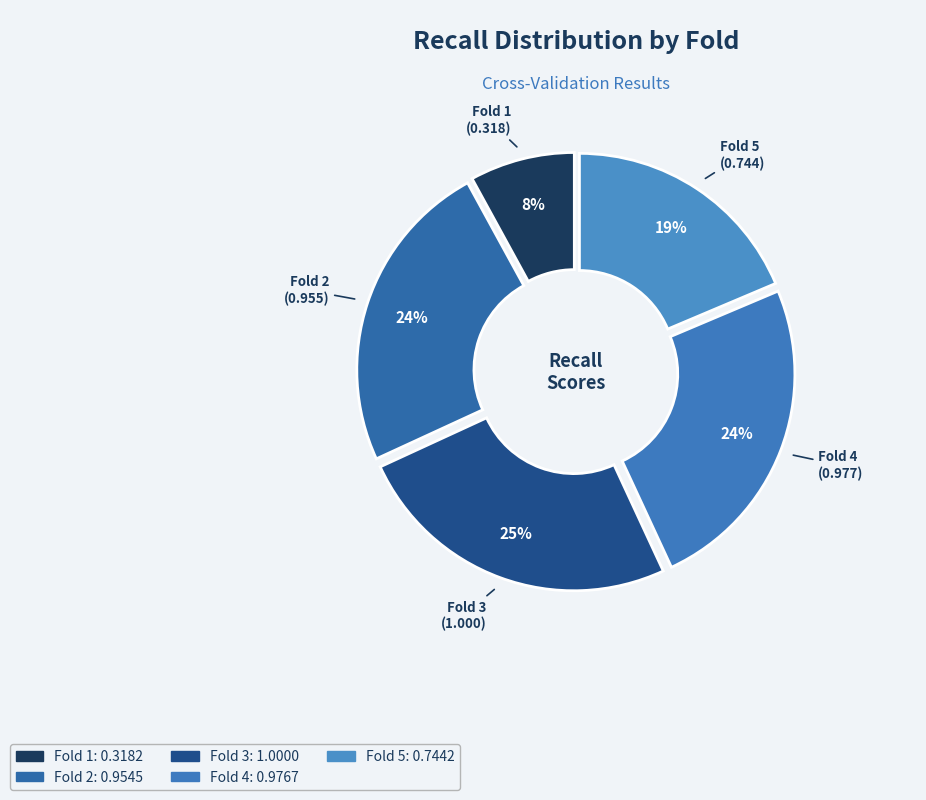

Do Fold 5 and Fold 1 together represent more than half of the pie?

No